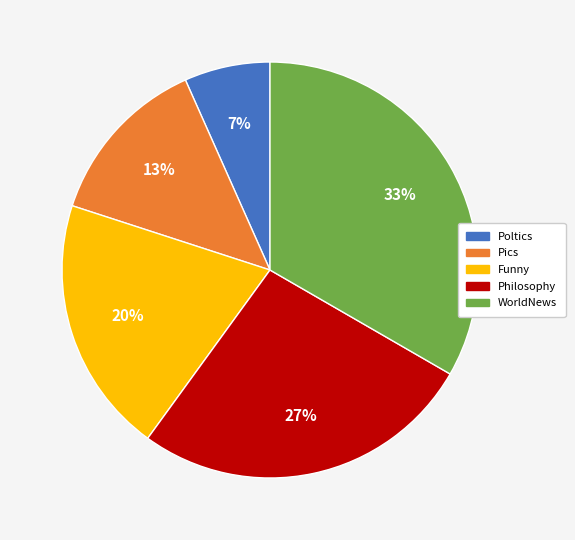

Which slice is the largest?

WorldNews